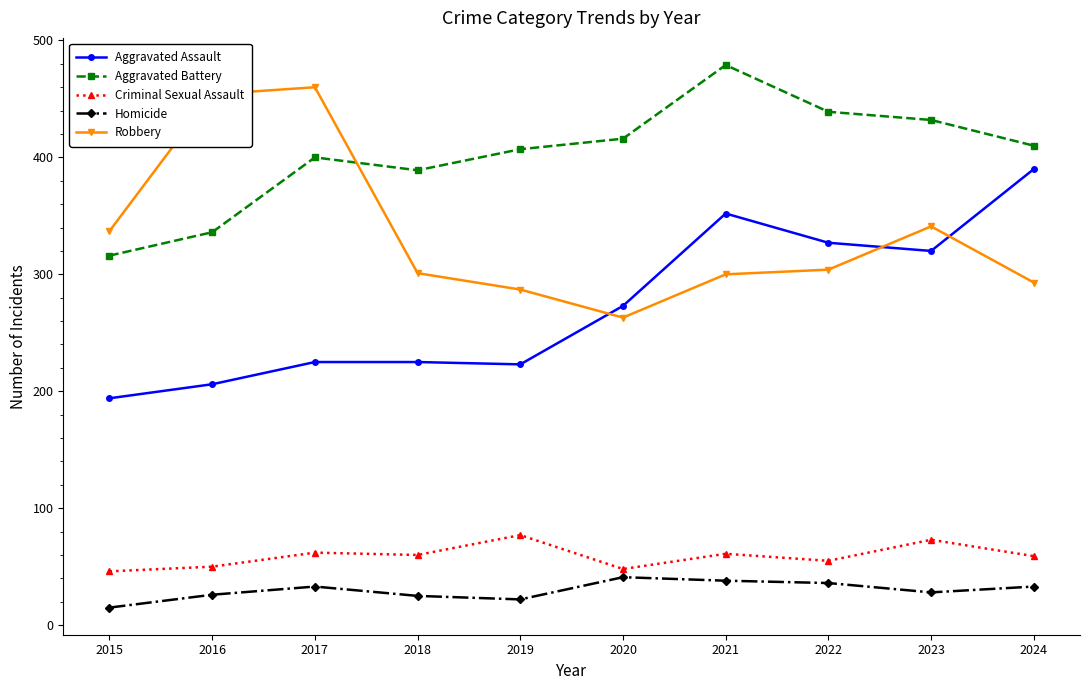

What is the spread (max minus min) of values at 2023?

404